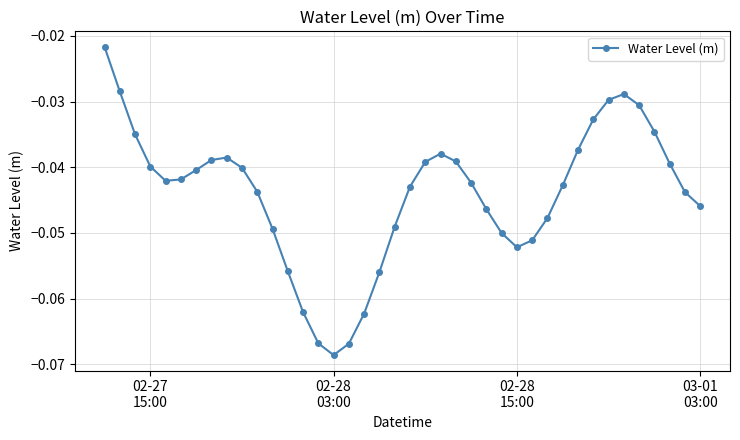

How many points are higher than both their immediate neighbors (excluding endpoints)?

3